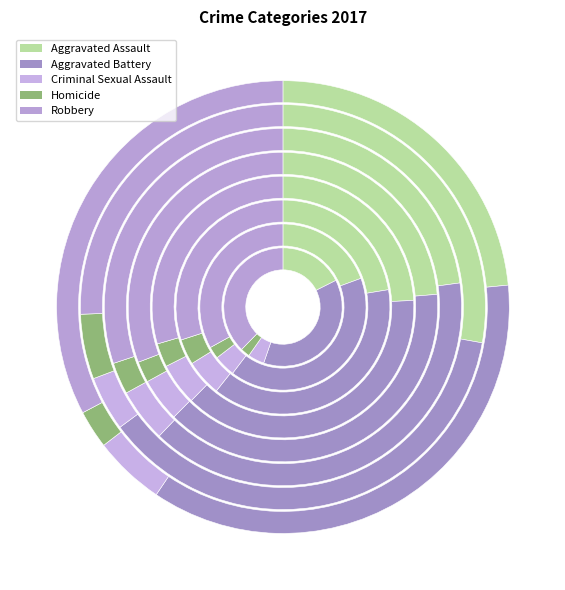

What is the largest slice in the pie chart?

Aggravated Battery